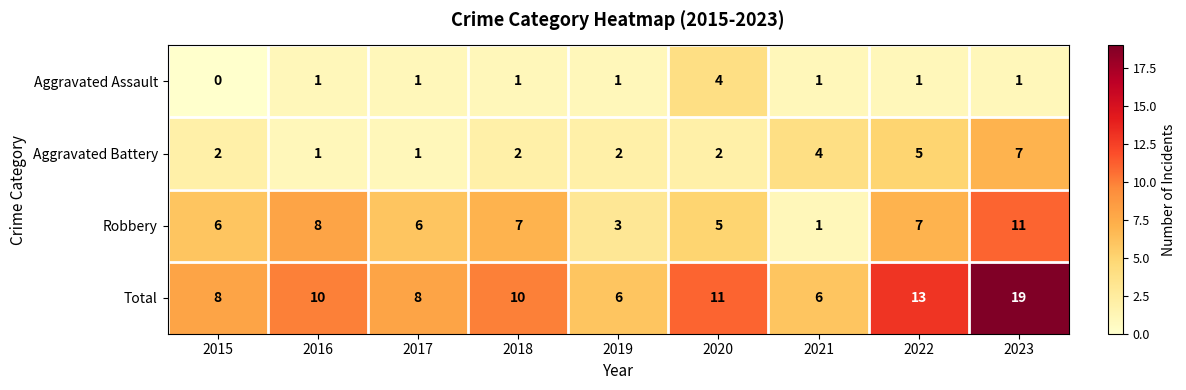

What is the difference between the maximum and minimum values in the Robbery series?

10